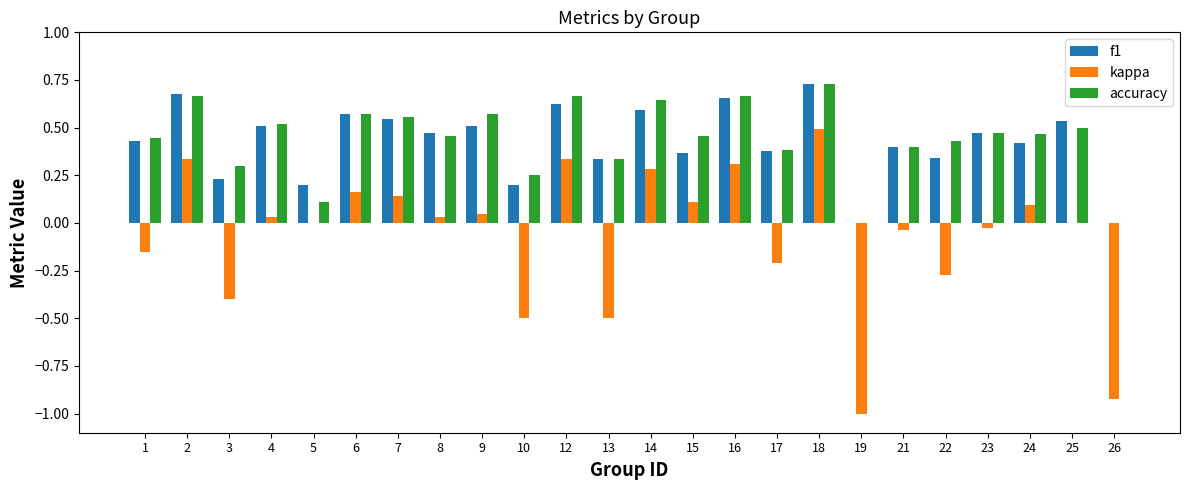

What is the sum of all accuracy values?

10.6